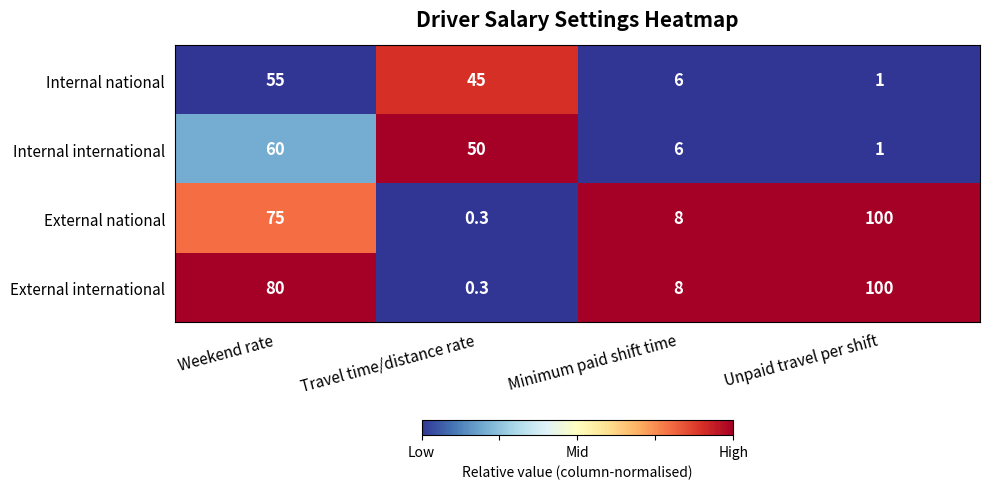

Reading left to right, what are all the values shown in this chart?

Internal national: Weekend rate=55.0	Travel time/distance rate=45.0	Minimum paid shift time=6.0	Unpaid travel per shift=1.0
Internal international: Weekend rate=60.0	Travel time/distance rate=50.0	Minimum paid shift time=6.0	Unpaid travel per shift=1.0
External national: Weekend rate=75.0	Travel time/distance rate=0.3	Minimum paid shift time=8.0	Unpaid travel per shift=100.0
External international: Weekend rate=80.0	Travel time/distance rate=0.3	Minimum paid shift time=8.0	Unpaid travel per shift=100.0